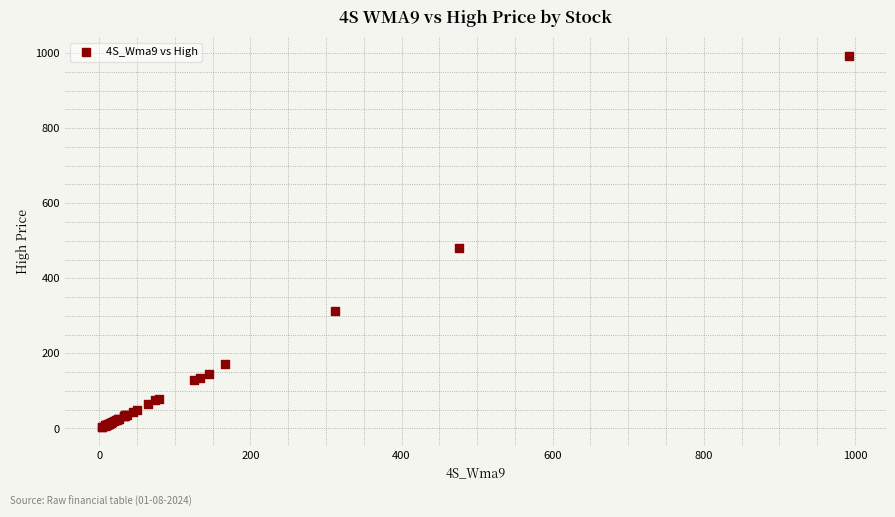

What Y value in the scatter plot is closest to 498?

480.5